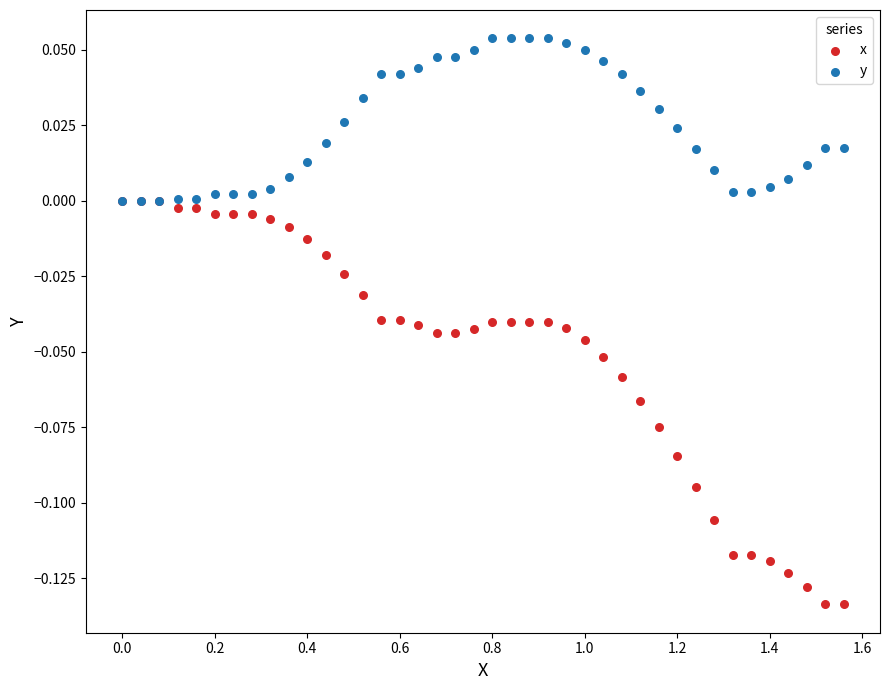

Which series contains the highest Y value?

y